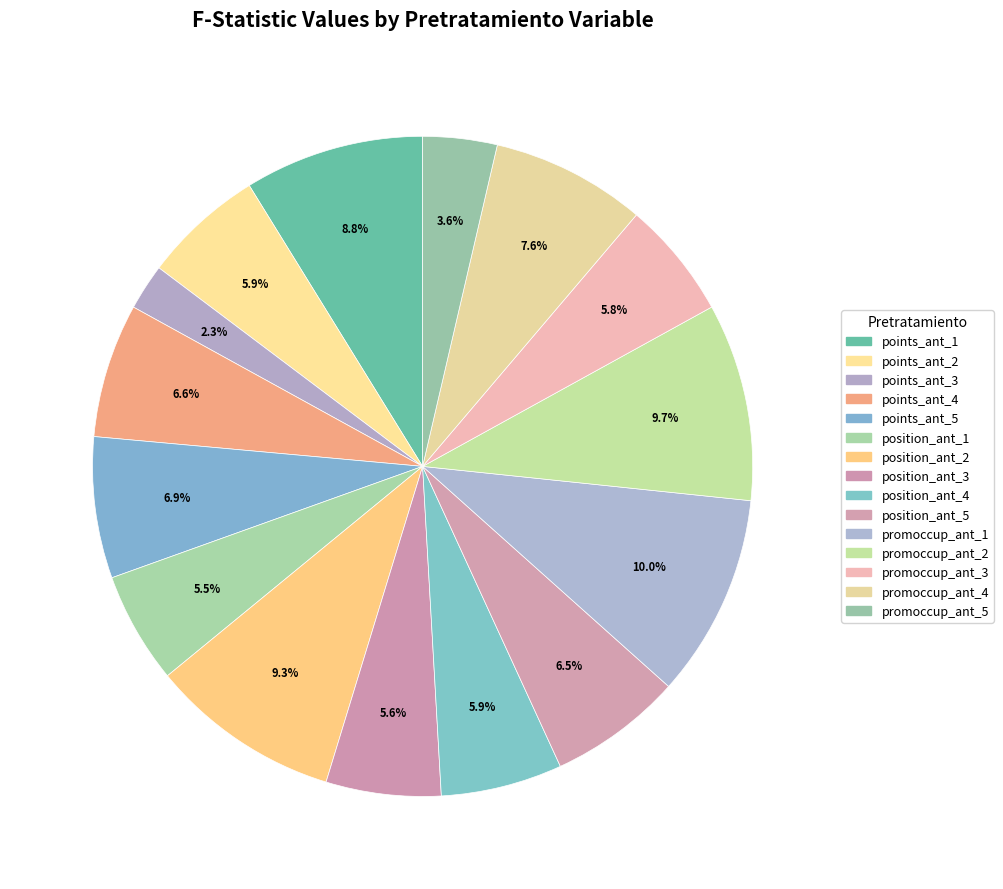

Is it true that points_ant_4 is 1% of the pie?

False